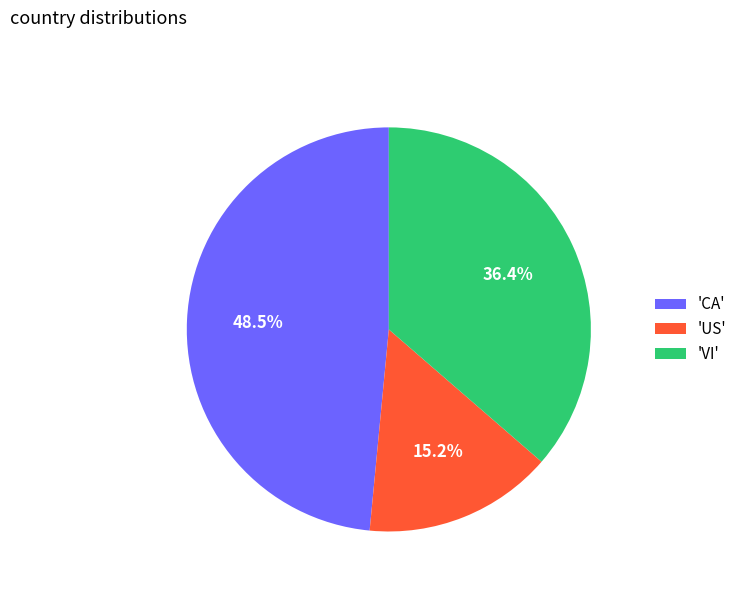

How many slices are in this pie chart?

3